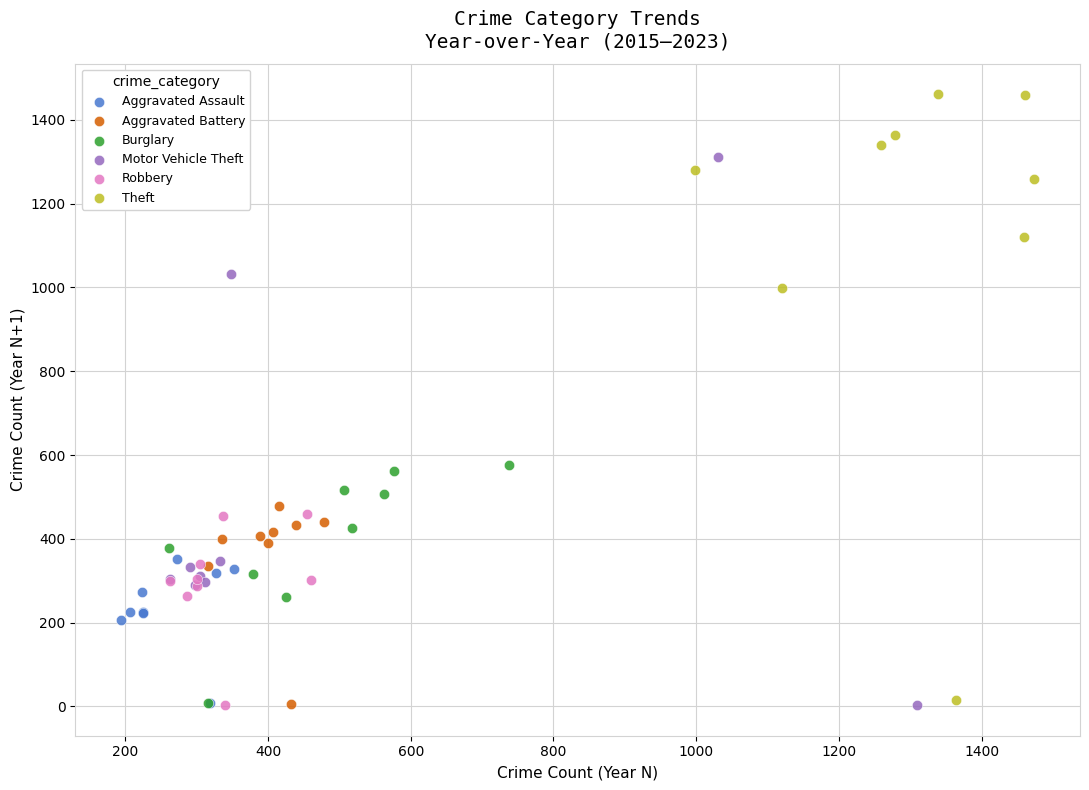

What are all the series names shown in the legend?

Aggravated Assault, Aggravated Battery, Burglary, Motor Vehicle Theft, Robbery, Theft